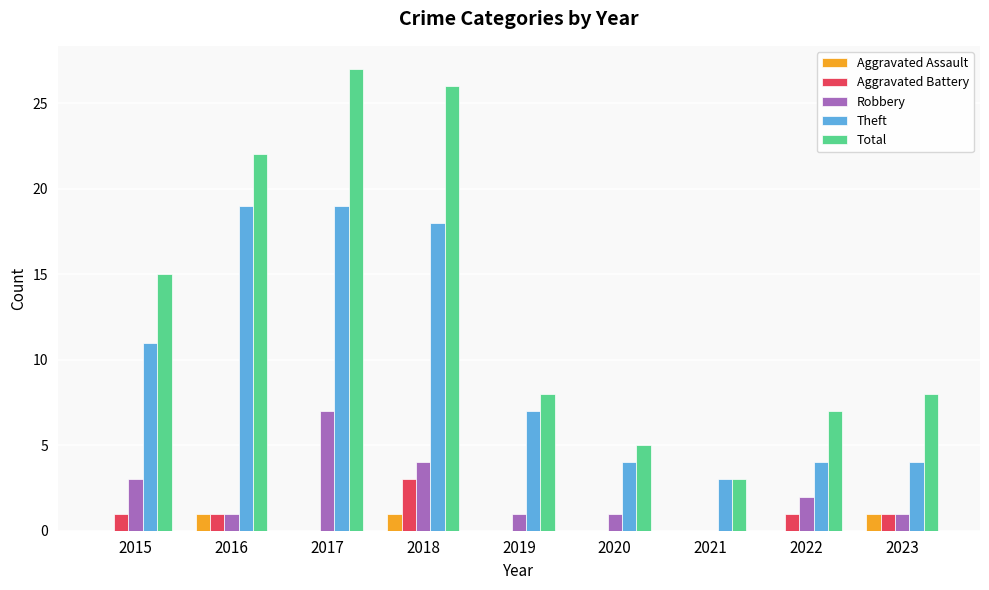

The Robbery series shows 1 at 2020. True or false?

True